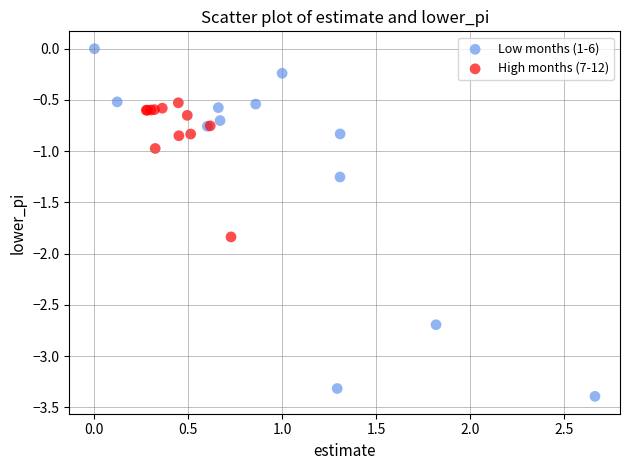

Which series contains the highest Y value?

Low months (1-6)